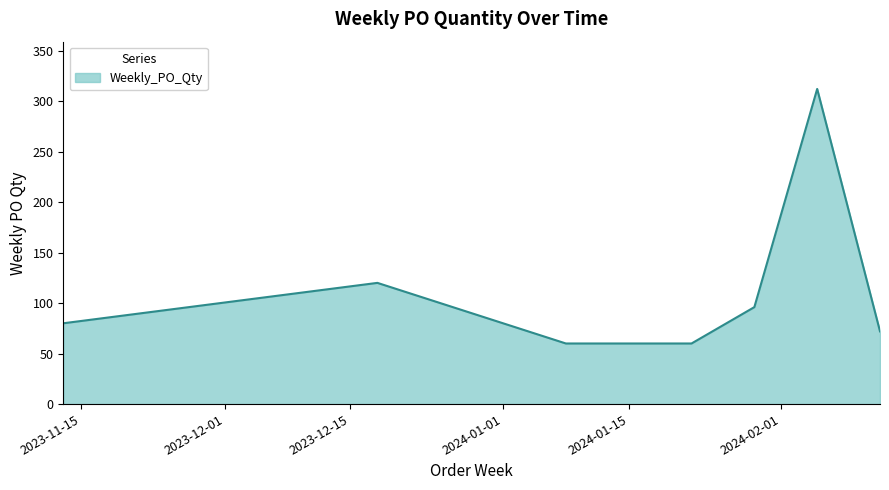

Which label corresponds to the largest value in the chart?

2024-02-05